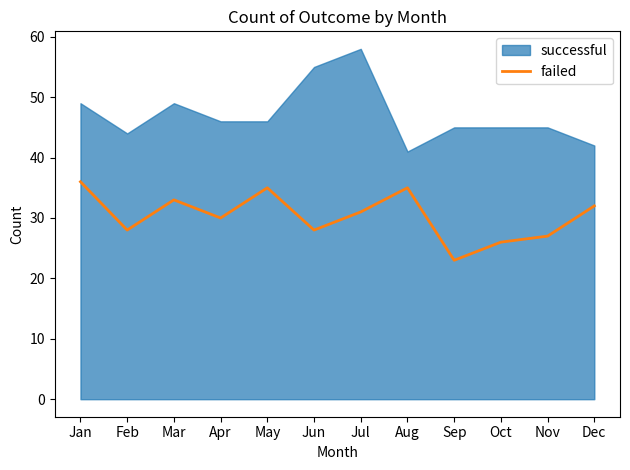

What is the smallest value displayed?

23